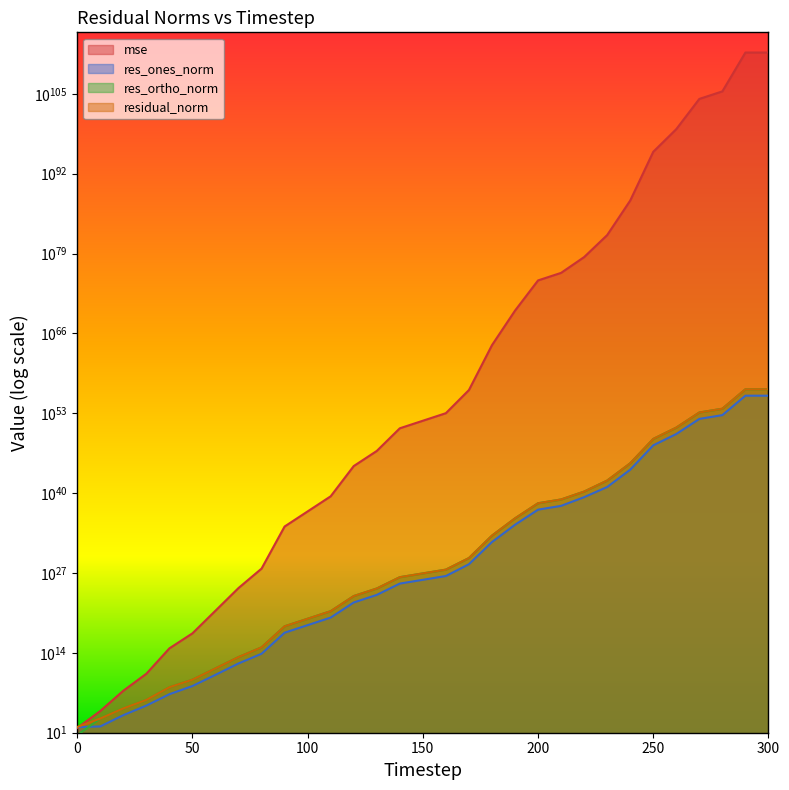

What is the value of the residual_norm point at the 14th from the left?

2981872773286516913864704.0